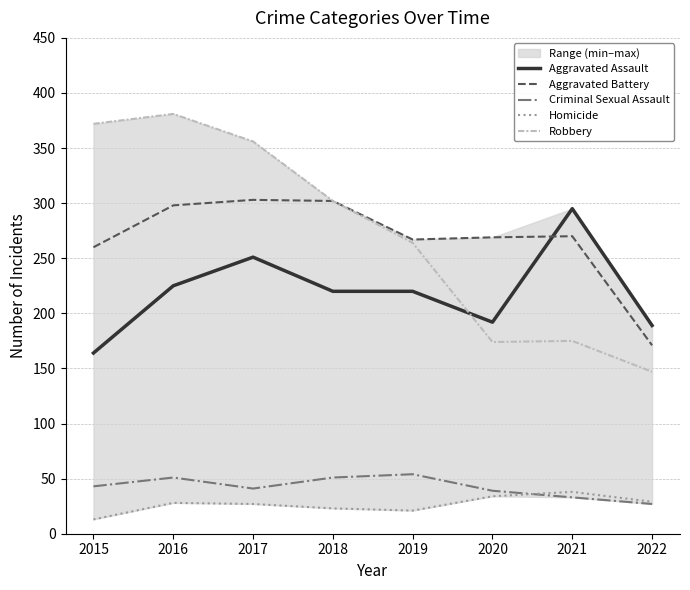

Read the Aggravated Assault value at 2017, to the nearest 10.

250